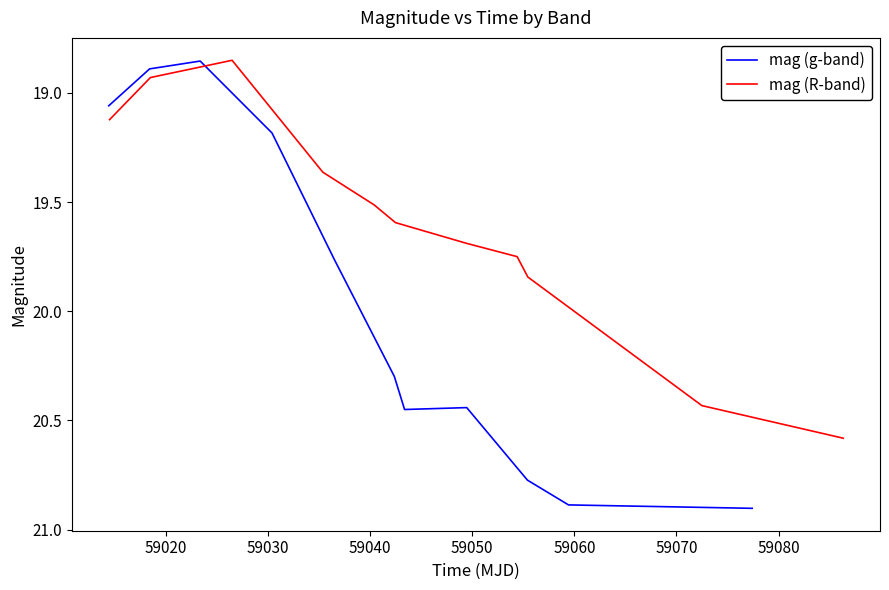

What is the maximum value shown in the chart?

20.9